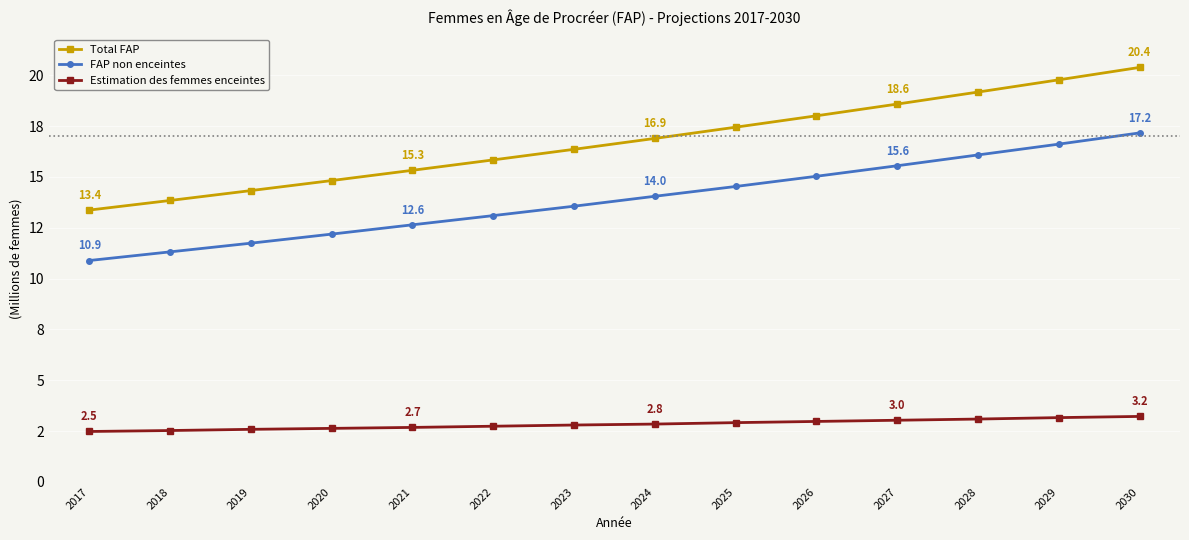

Which series has the largest total across all categories?

Total FAP